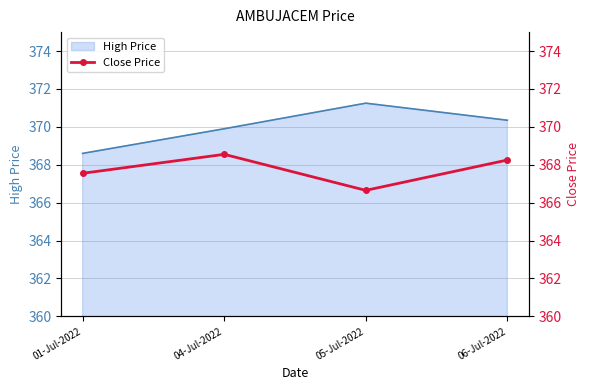

What is the lowest value of the High Price series?

368.6